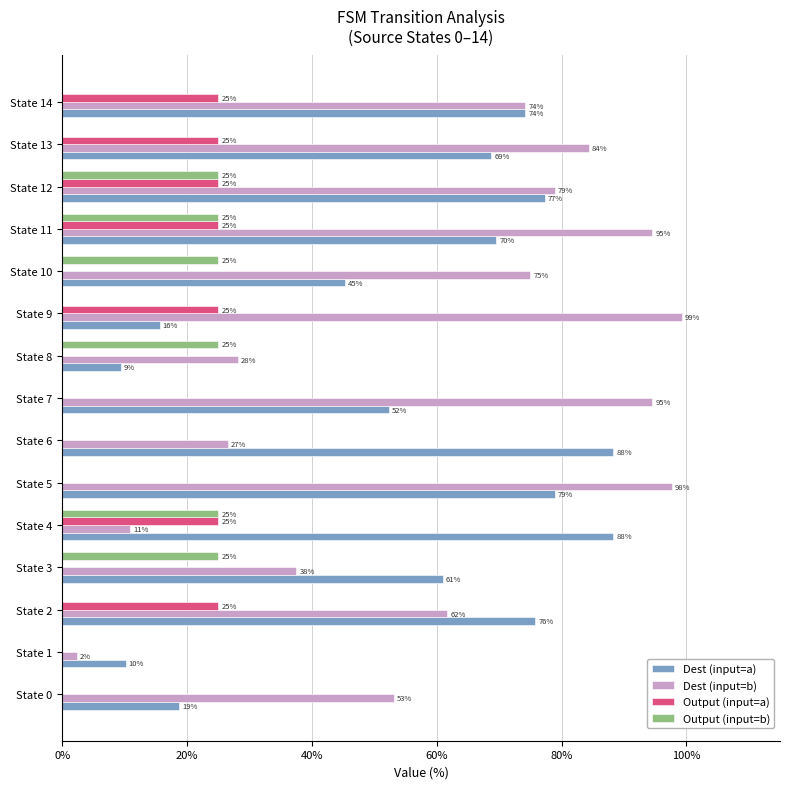

True or false: Dest (input=a) has a value of 74.2 at State 14.

True